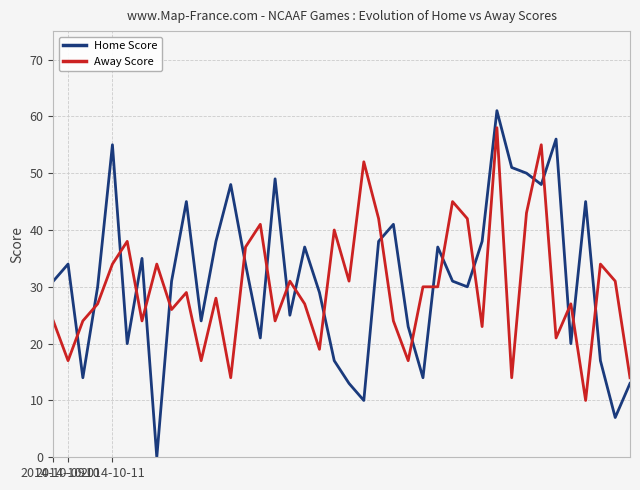

What is the maximum value for Home Score?

61